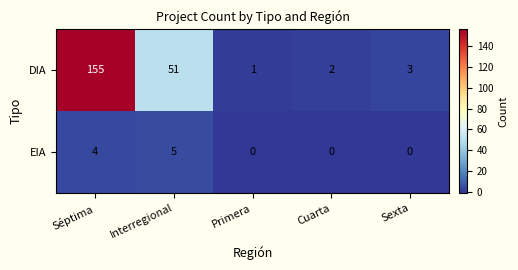

What is the difference between the EIA values at Séptima and Cuarta?

4